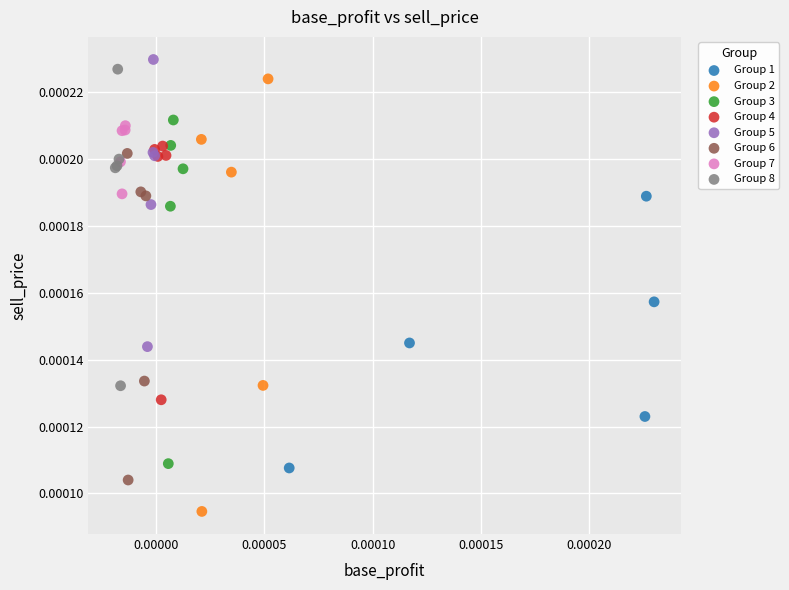

Which series contains the lowest Y value?

Group 2